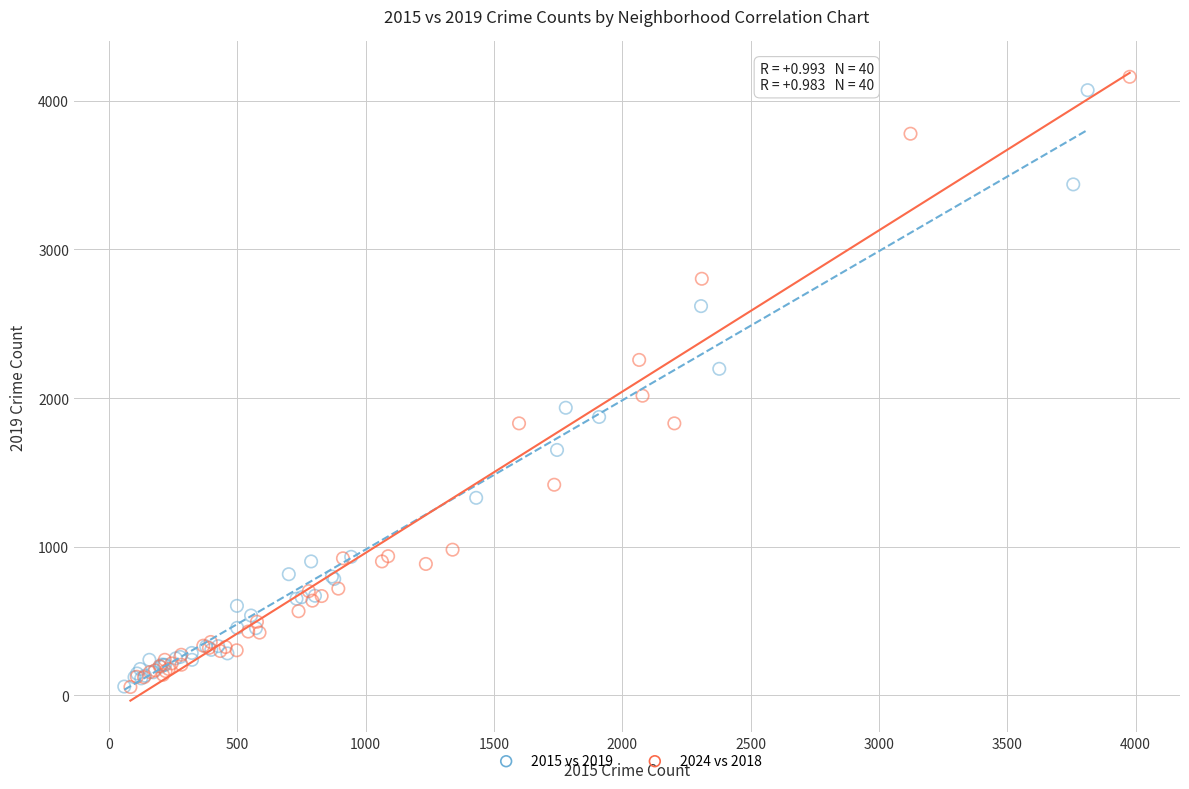

Which series has the widest spread of Y values?

2024 vs 2018